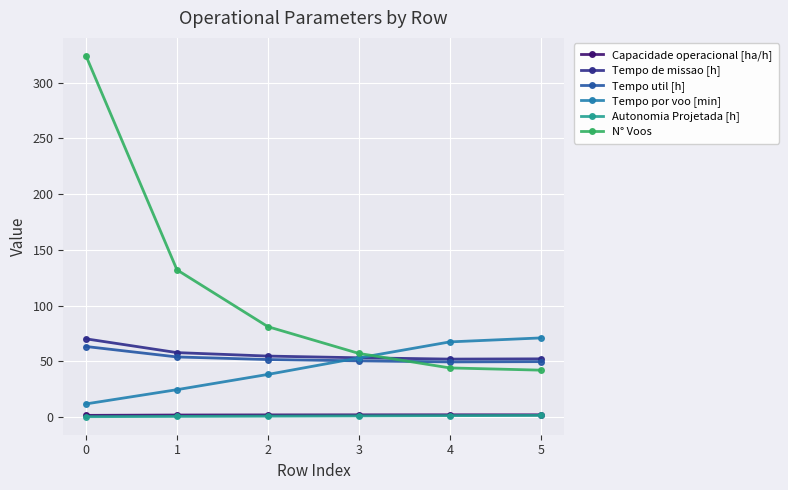

The value of Tempo de missao [h] at 5 is 52.1. True or false?

True